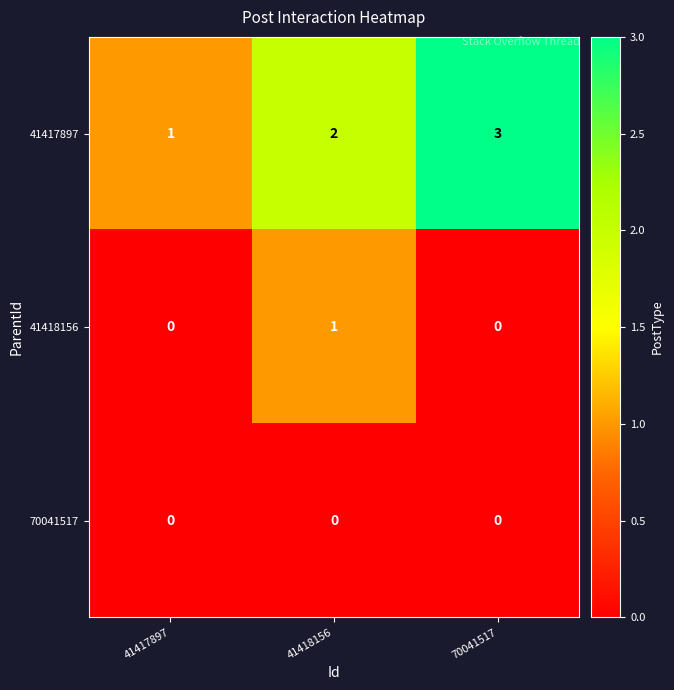

What is the spread (max minus min) of values at 41417897?

1